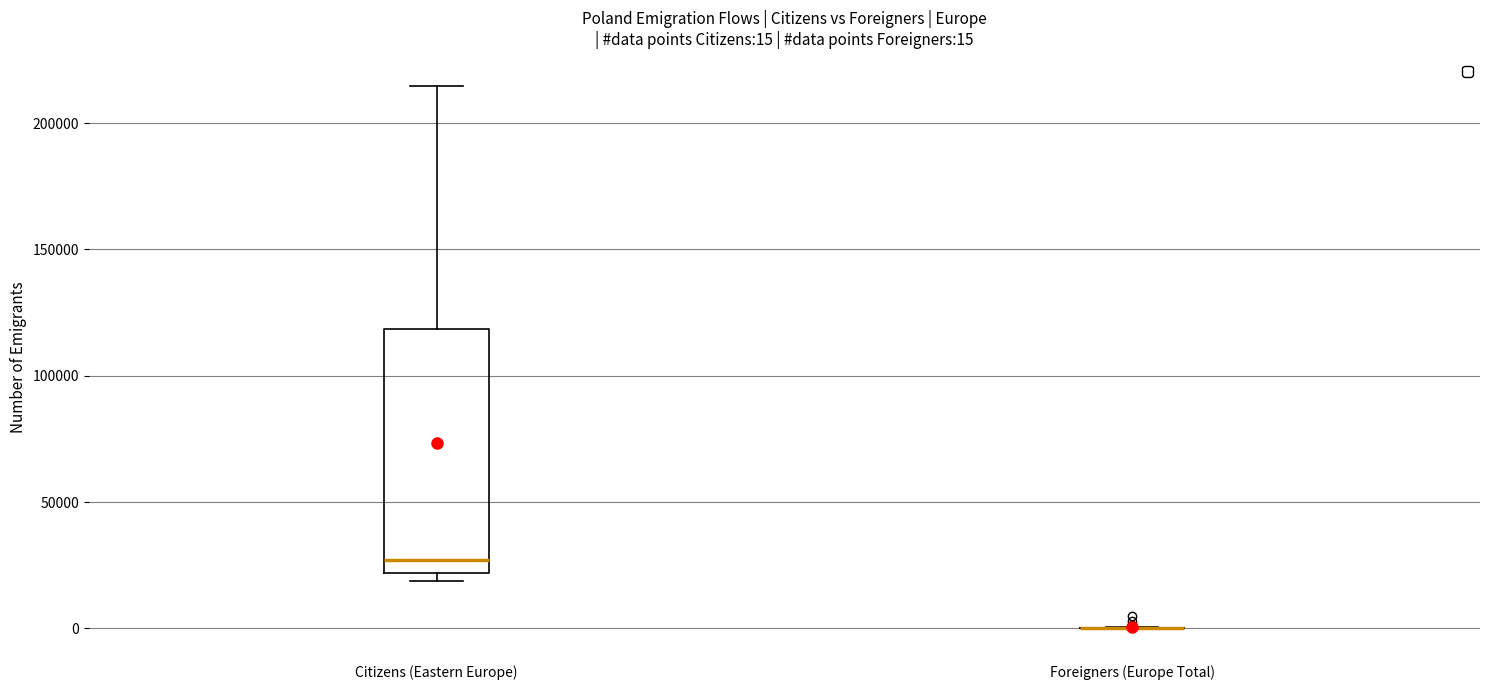

Comparing the boxes themselves (not the whiskers), which one is the tallest?

Citizens (Eastern Europe)